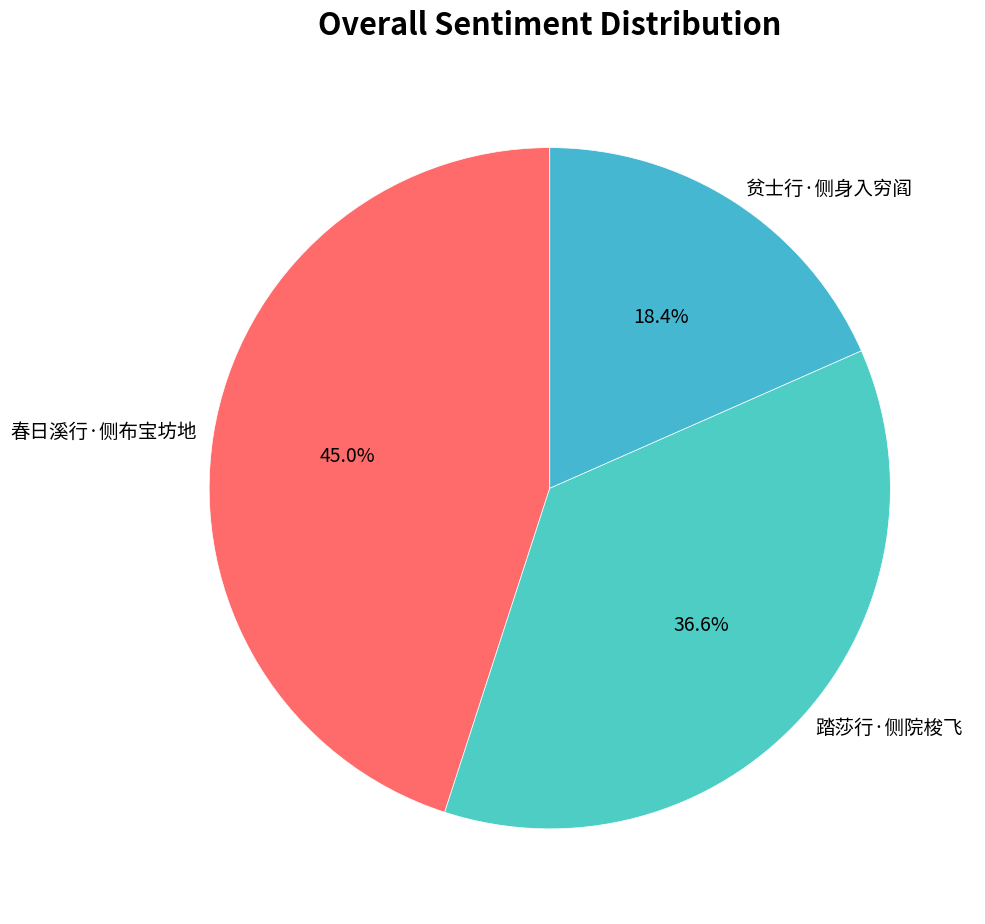

What percentage is the 贫士行·侧身入穷阎 slice, to the nearest percent?

18%